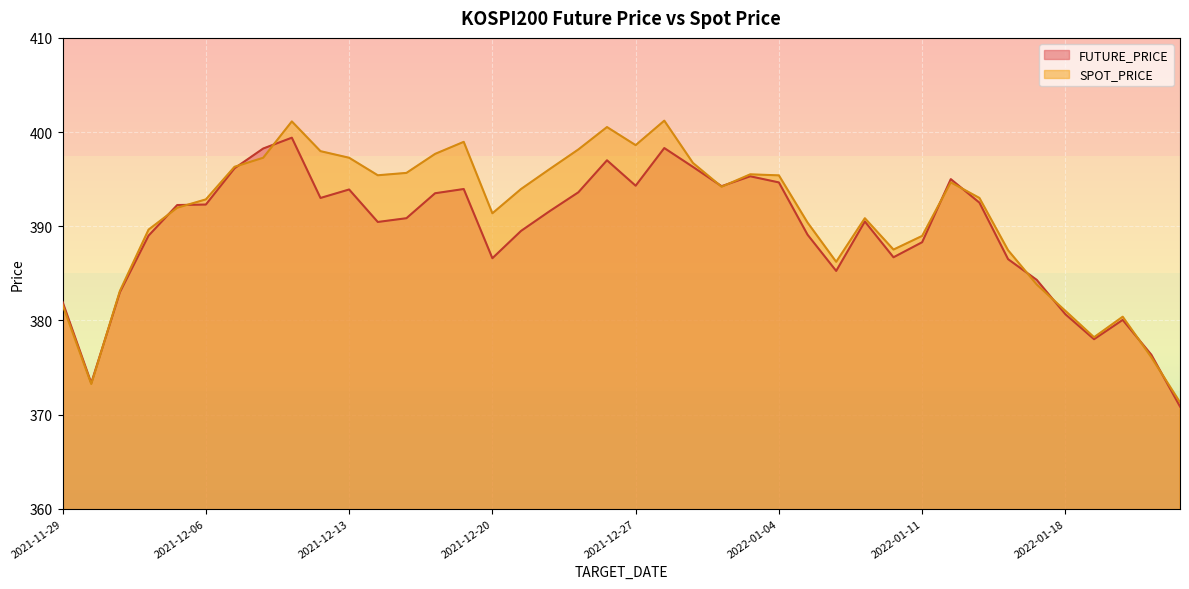

Does the chart display data point markers on the line(s)?

No